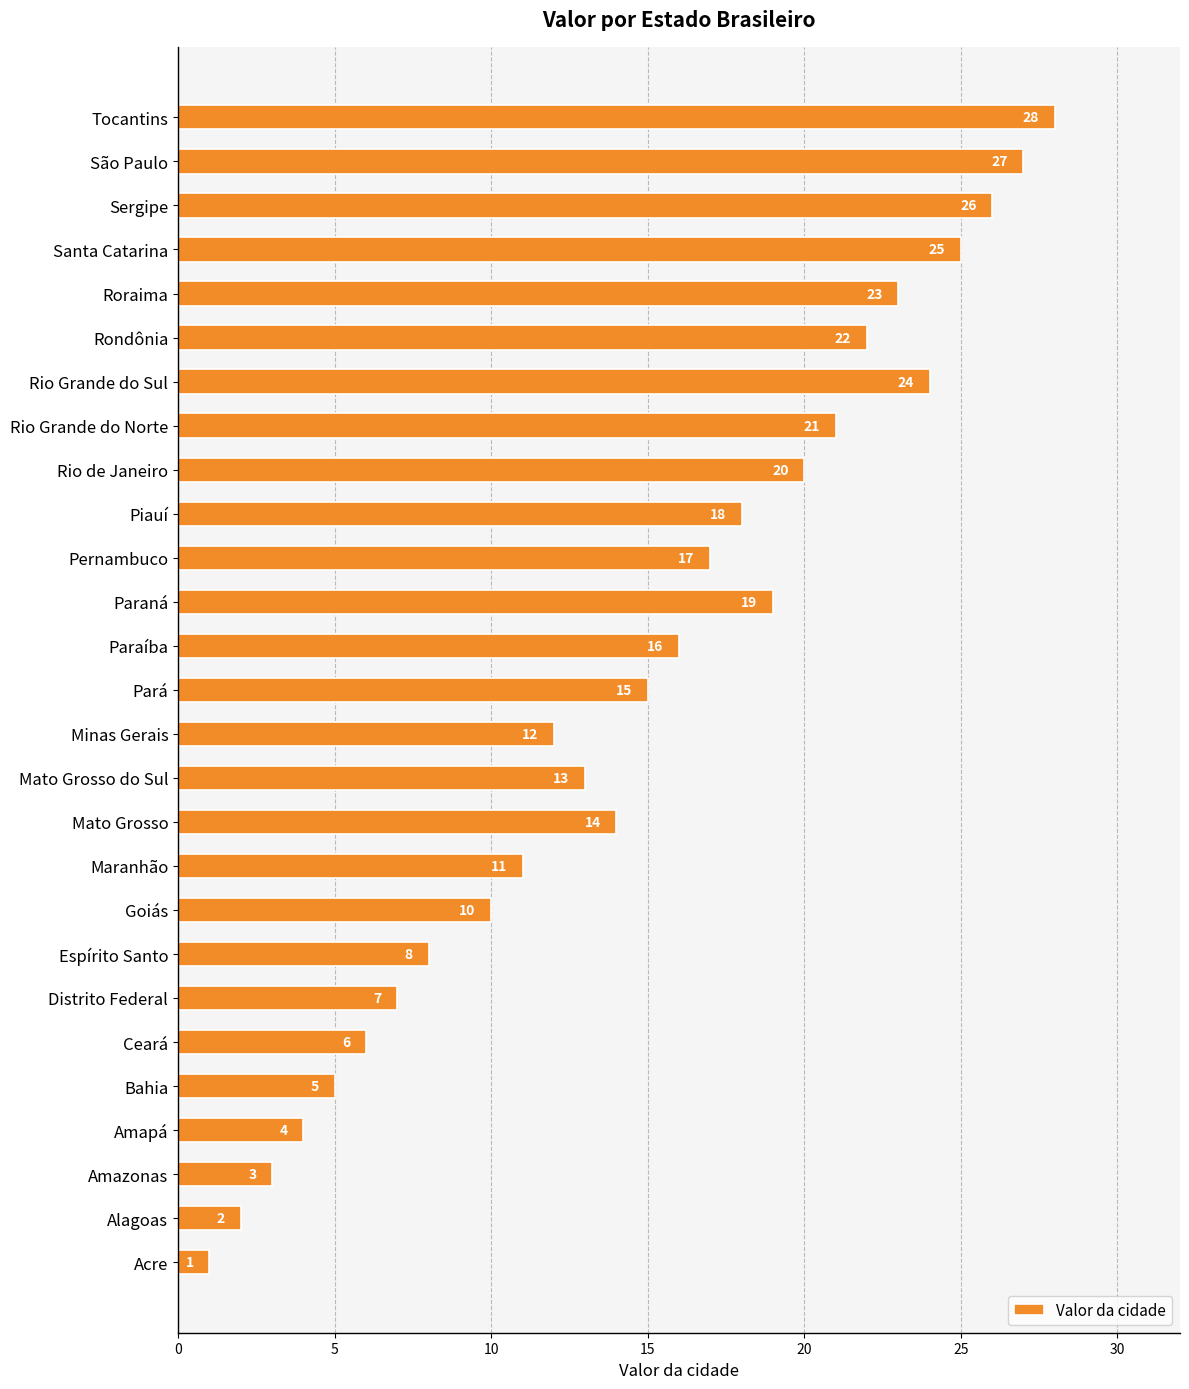

Approximately how many times larger is the value at Minas Gerais compared to Piauí?

0.7